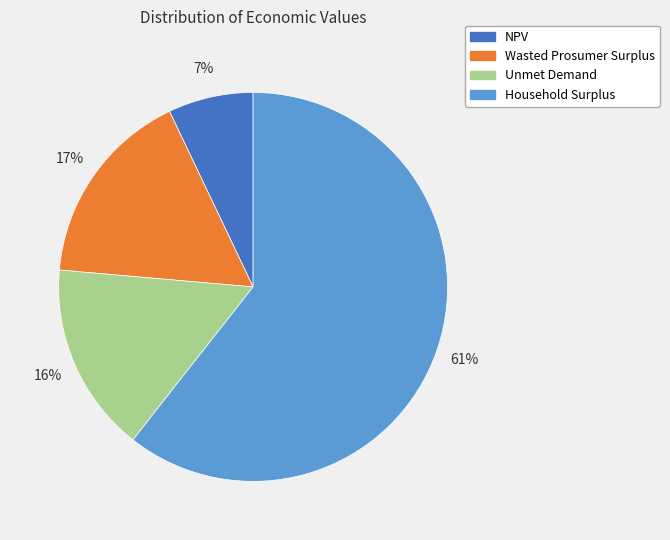

To the nearest percent, what percentage of the pie is Wasted Prosumer Surplus?

17%